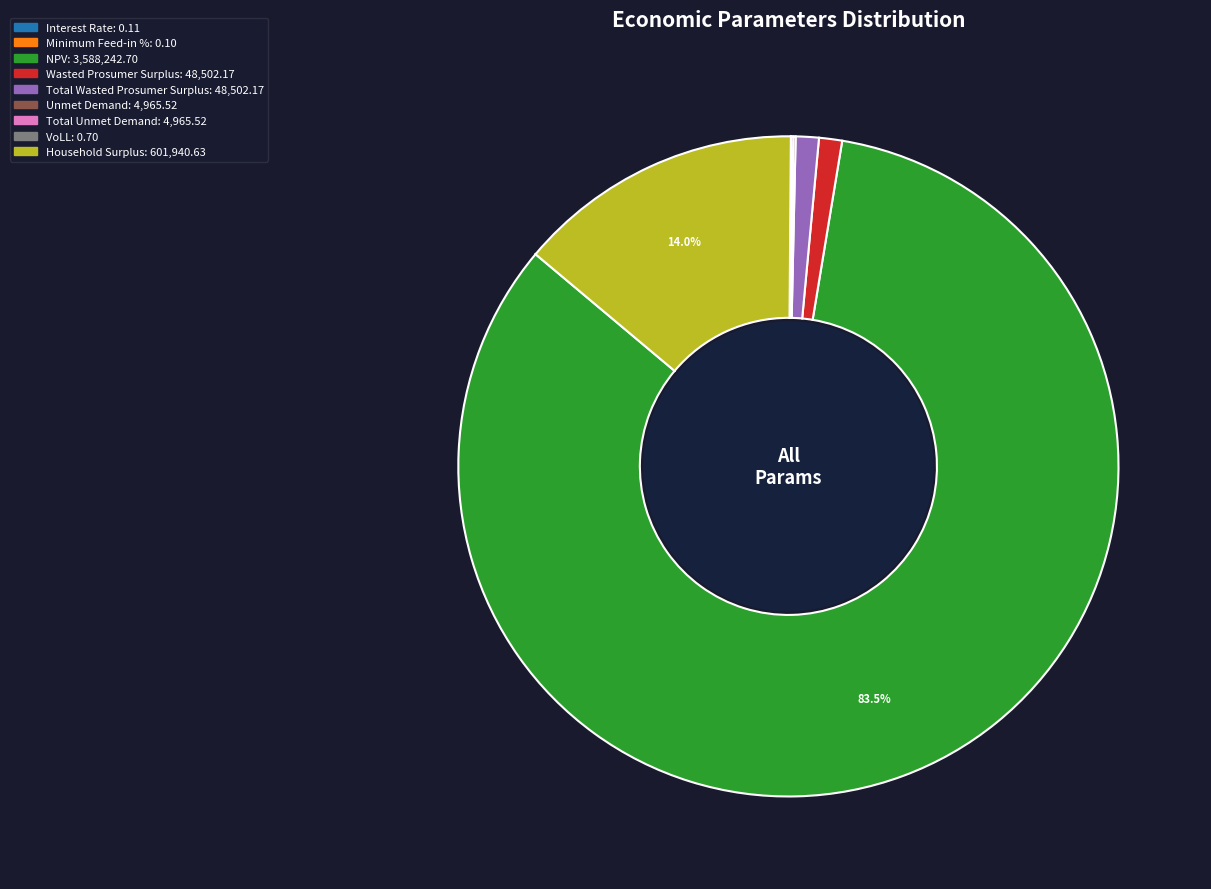

Which category has the biggest portion of the pie?

NPV